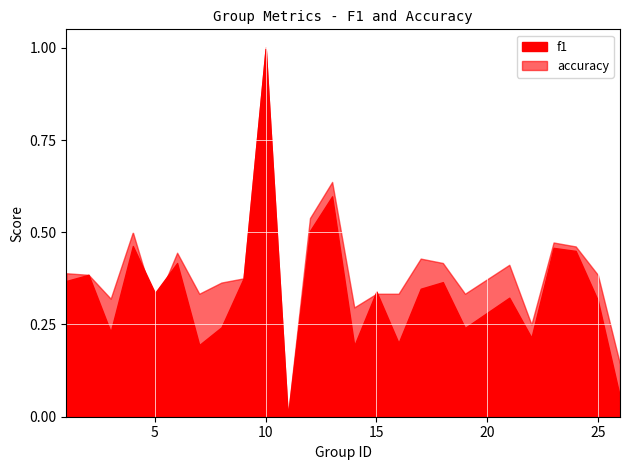

What is the maximum value shown in the chart?

1.0